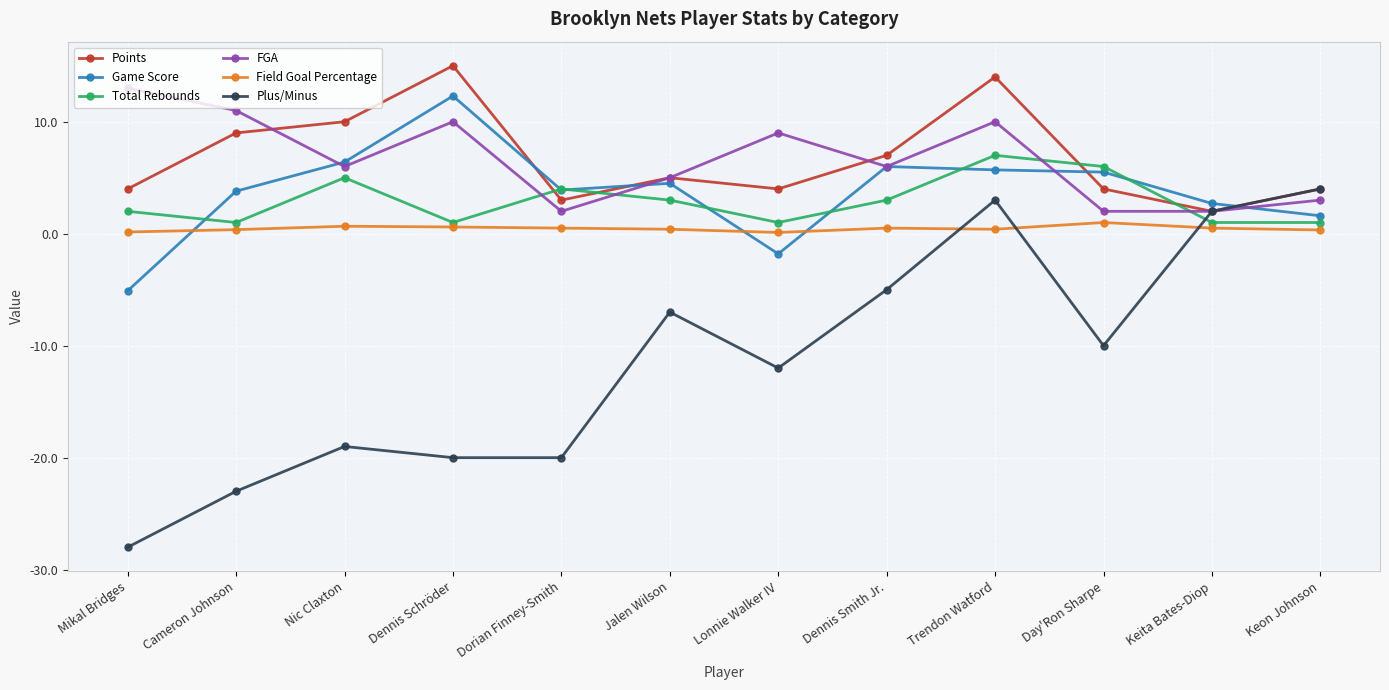

True or false: Field Goal Percentage has more than 1 points higher than both neighbors.

True